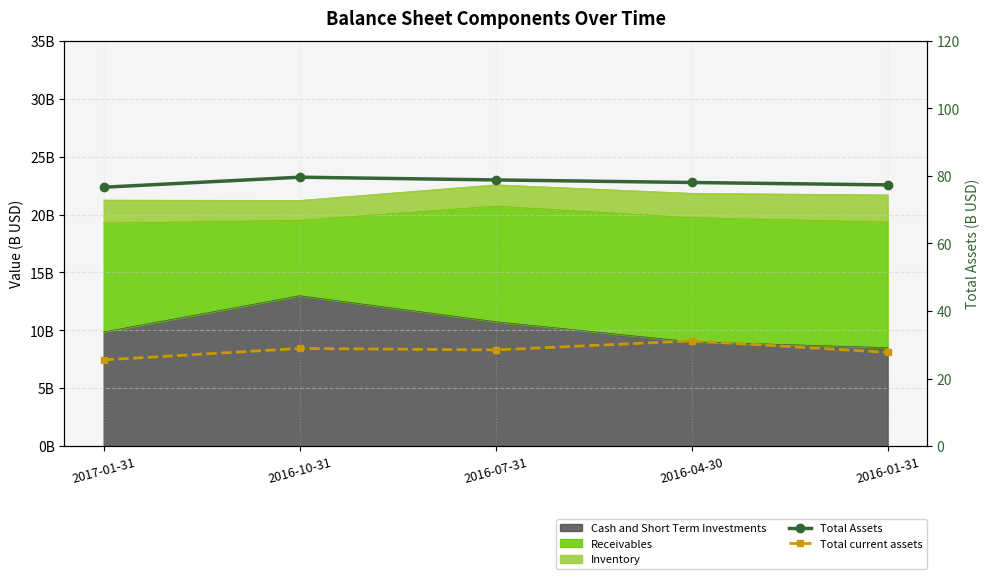

Which series has the widest spread of values?

Total current assets